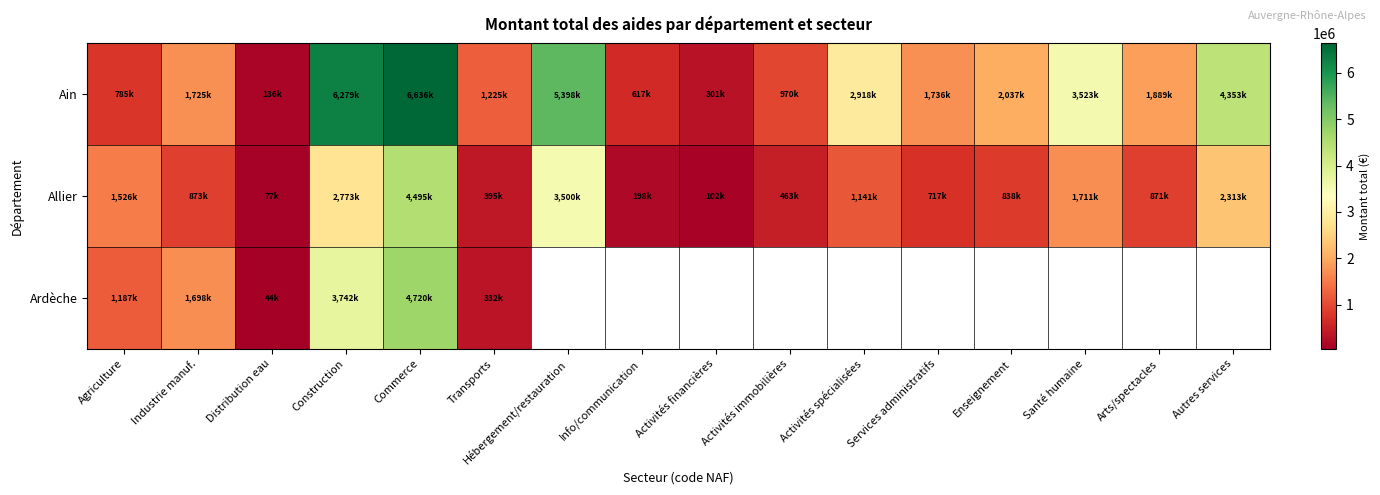

How many distinct data groups are displayed?

3